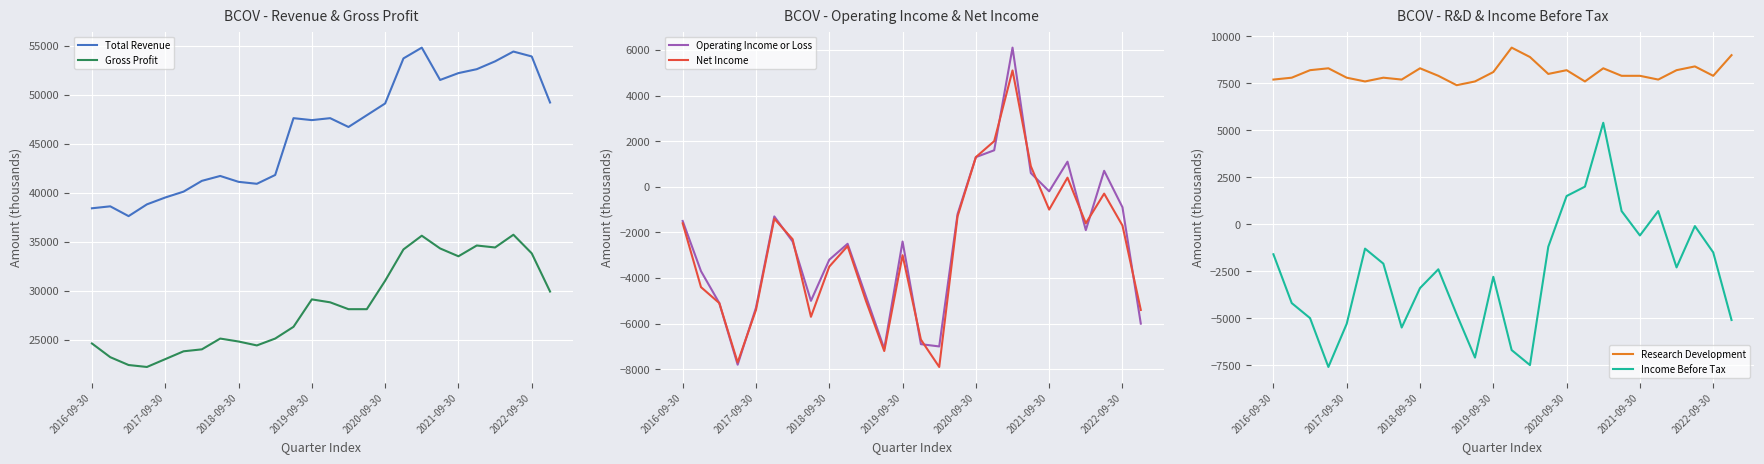

What is the lowest value of the Gross Profit series?

22200